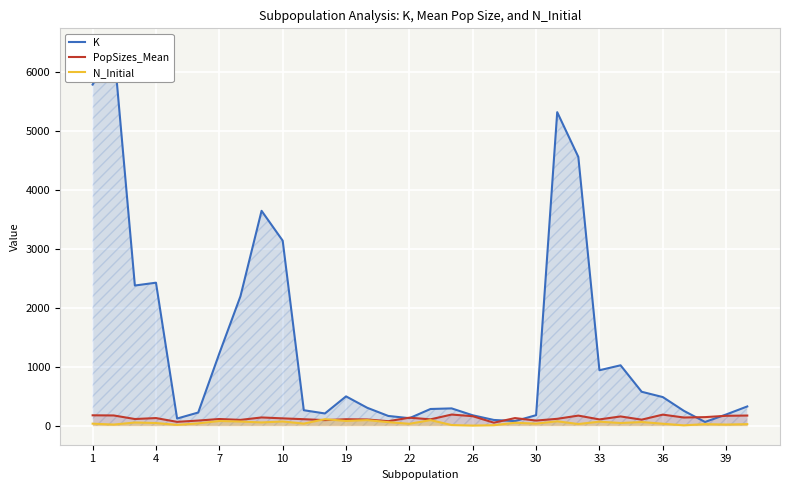

What is the difference between the PopSizes_Mean values at 30 and 22?

48.7